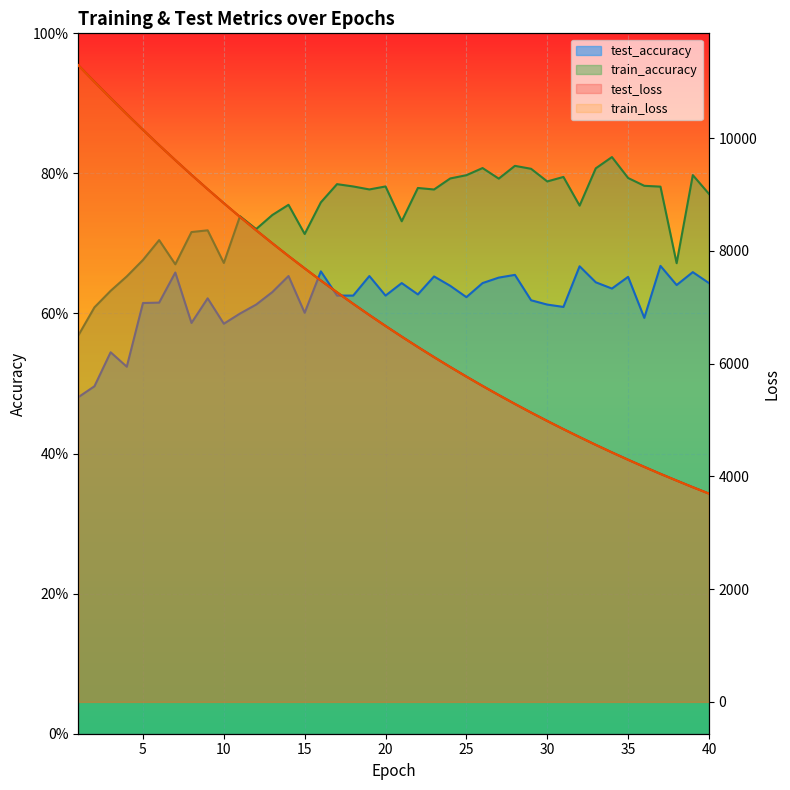

What is the sum of the test_loss values at 35 and 37?

8341.3